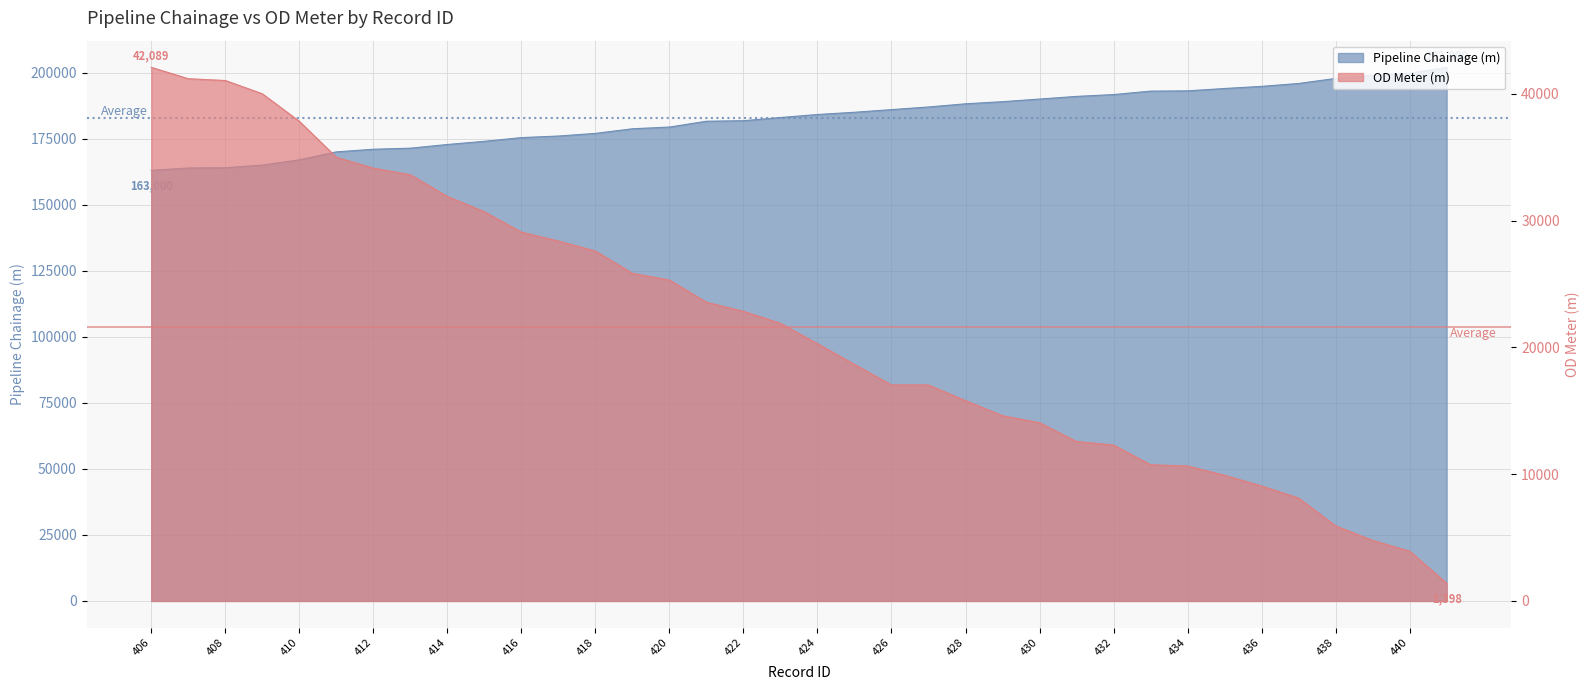

List the series in order of their peak value, highest first.

Pipeline Chainage (m), OD Meter (m)